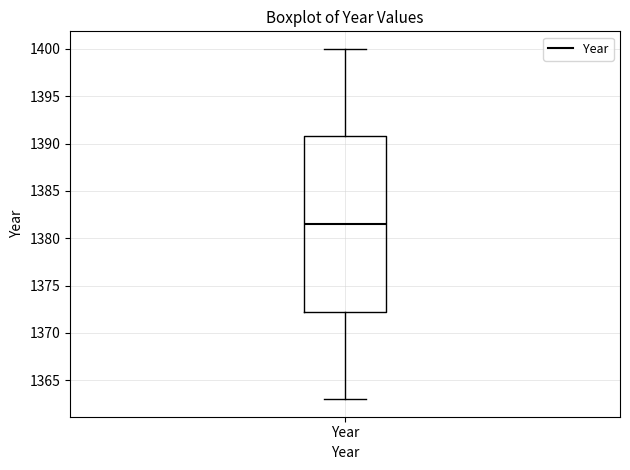

Read this box plot against the y-axis: the position of the median line, the range covered by the box, and the ends of both whiskers. The values are not printed on the chart, so give them approximately, as read against the axis.

median 1381.5, box 1372.5 to 1391.0, whiskers 1363.0 to 1400.0